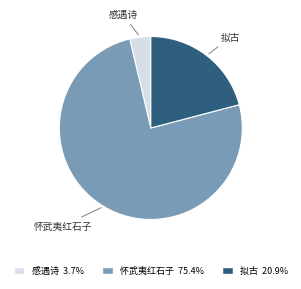

What is the majority slice?

怀武夷红石子